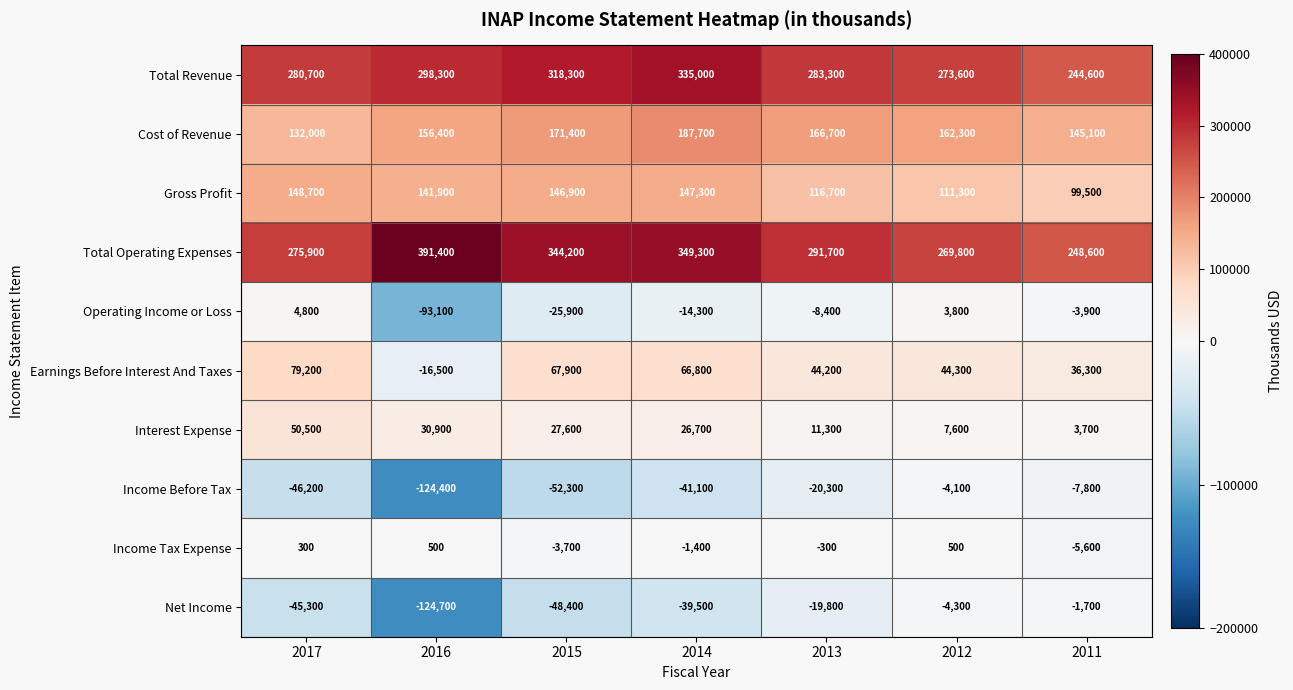

At how many categories does at least one series exceed 236506?

7